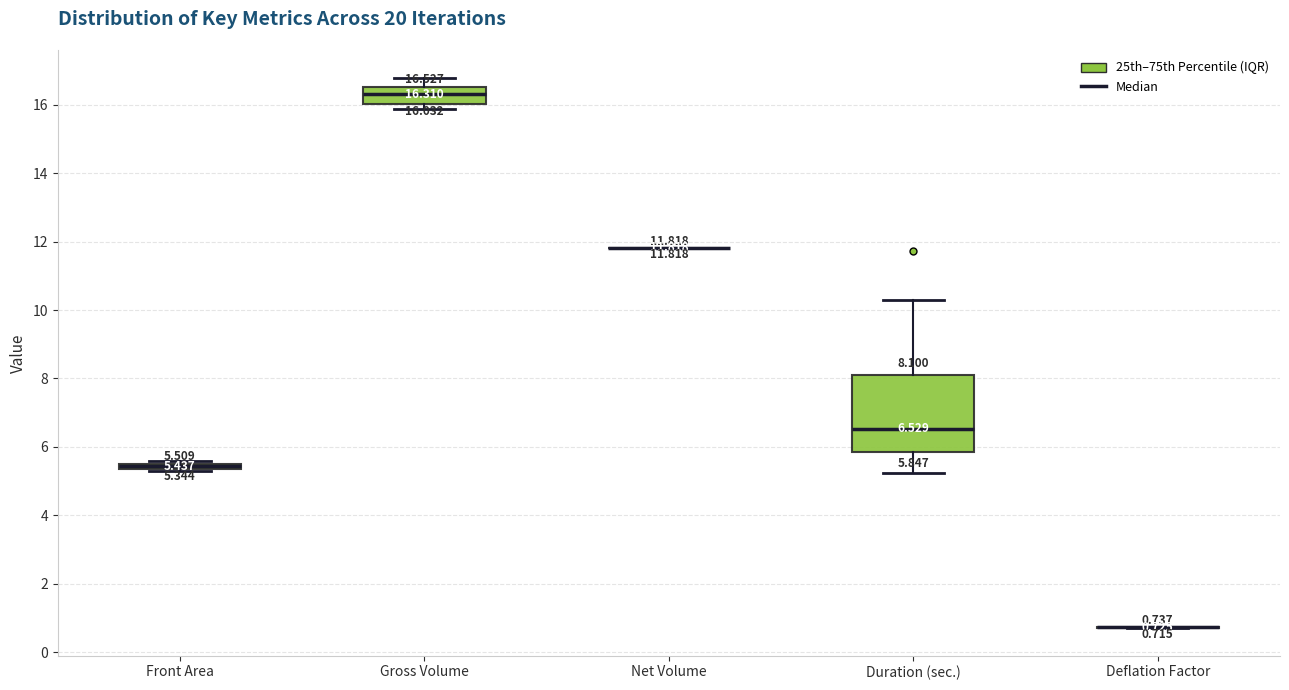

Comparing the boxes themselves (not the whiskers), which one is the tallest?

Duration (sec.)